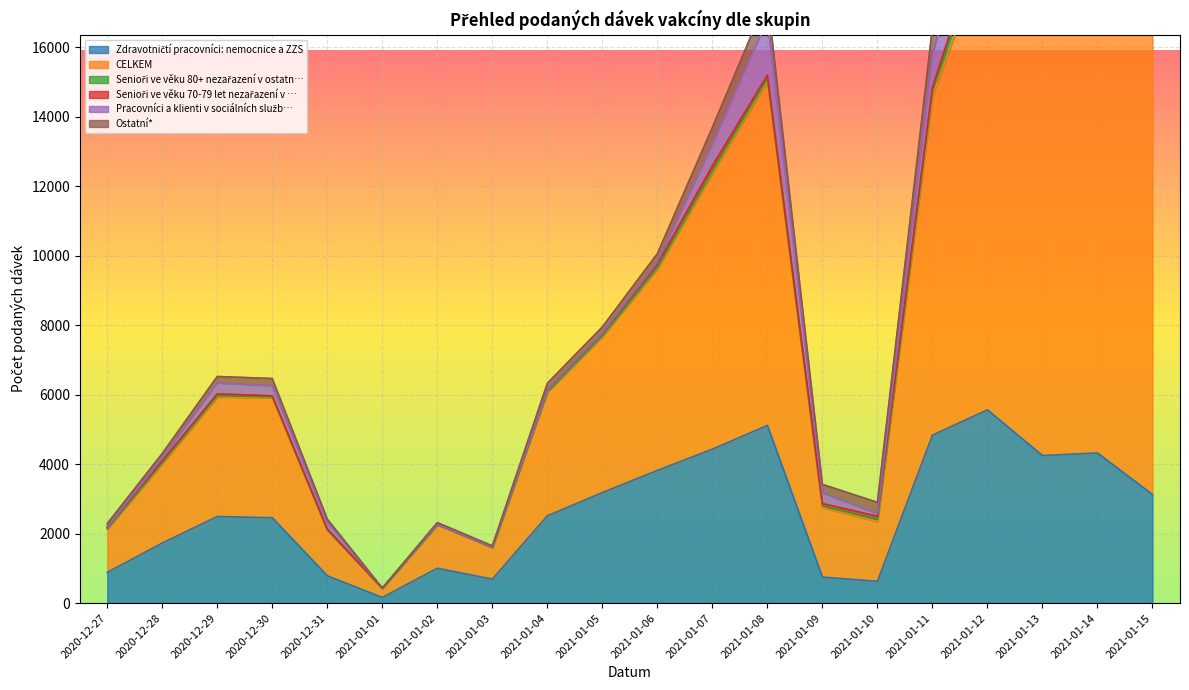

Rank the categories by Pracovníci a klienti v sociálních služb… value from lowest to highest.

2021-01-02, 2021-01-03, 2021-01-04, 2021-01-01, 2020-12-27, 2021-01-05, 2021-01-06, 2020-12-28, 2021-01-10, 2020-12-31, 2020-12-30, 2021-01-09, 2020-12-29, 2021-01-07, 2021-01-11, 2021-01-08, 2021-01-12, 2021-01-13, 2021-01-15, 2021-01-14